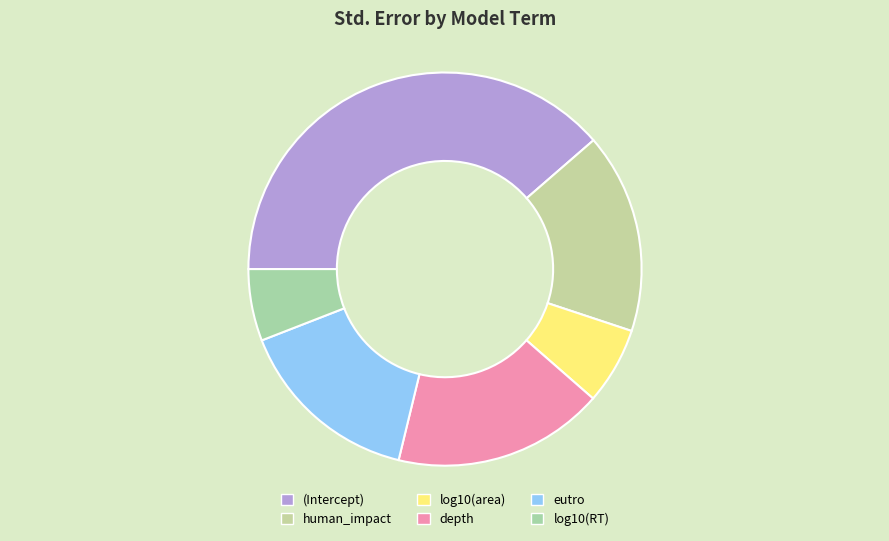

Count the number of slices in the pie.

6